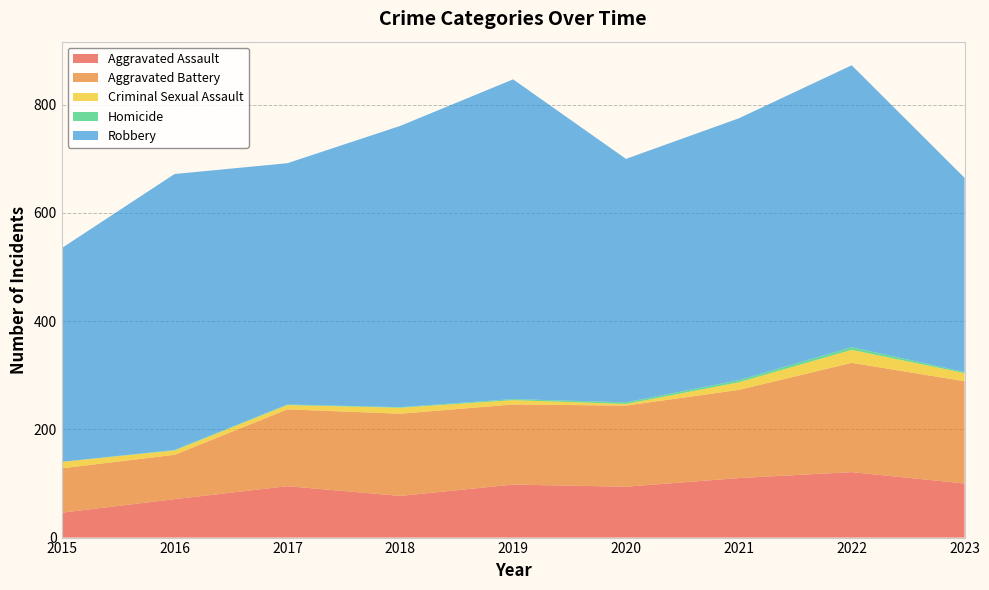

Reading right to left, what are all the values shown in this chart?

Aggravated Assault: 100	121	110	94	98	77	95	71	46
Aggravated Battery: 189	202	163	150	148	152	142	82	82
Criminal Sexual Assault: 15	24	14	3	8	11	8	8	12
Homicide: 2	5	4	3	2	1	1	1	0
Robbery: 359	521	484	450	591	520	446	510	395